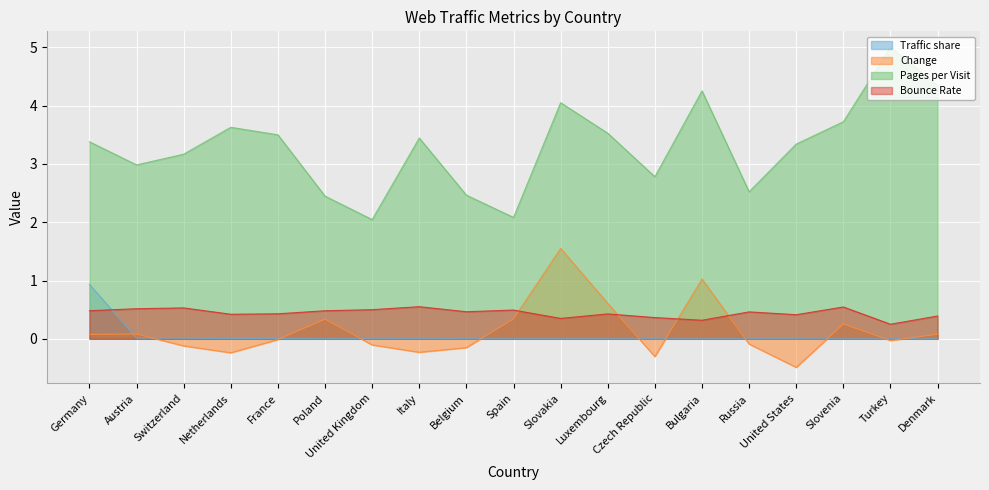

What is the total value across all series at United States?

3.3